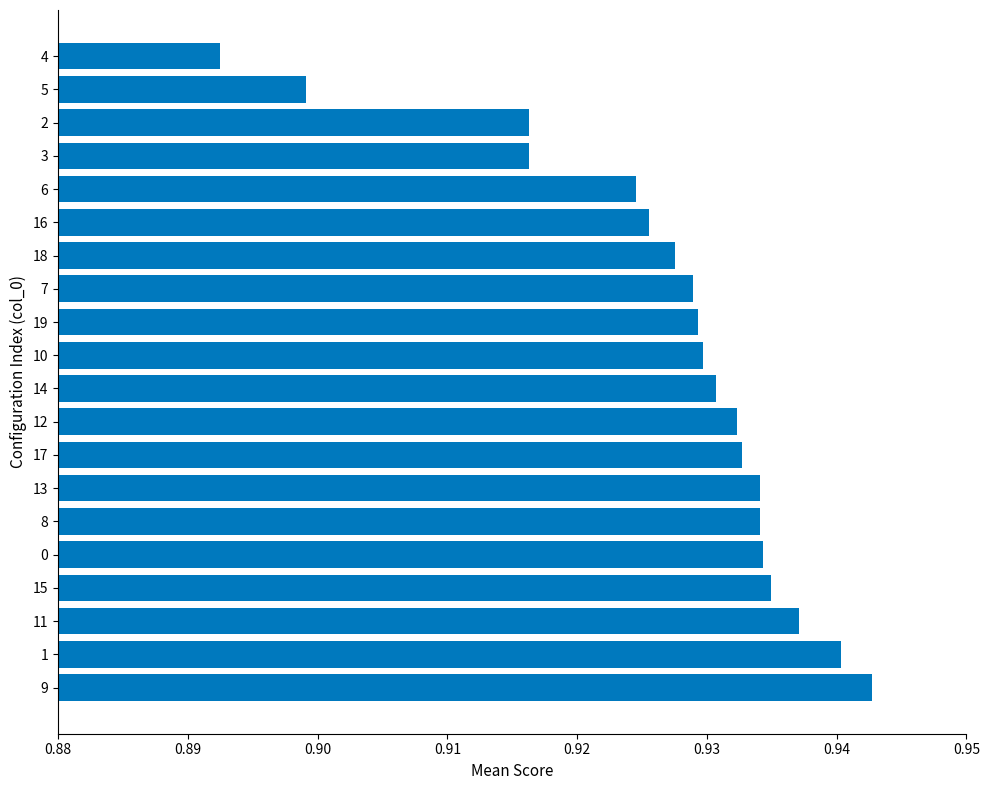

The chart shows a value of 0.2 at 10. True or false?

False